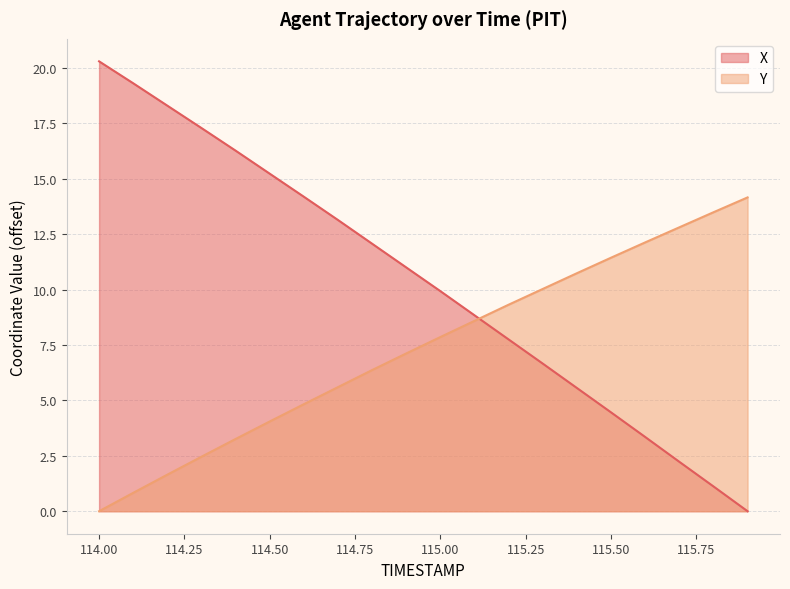

Which series has the largest total across all categories?

X